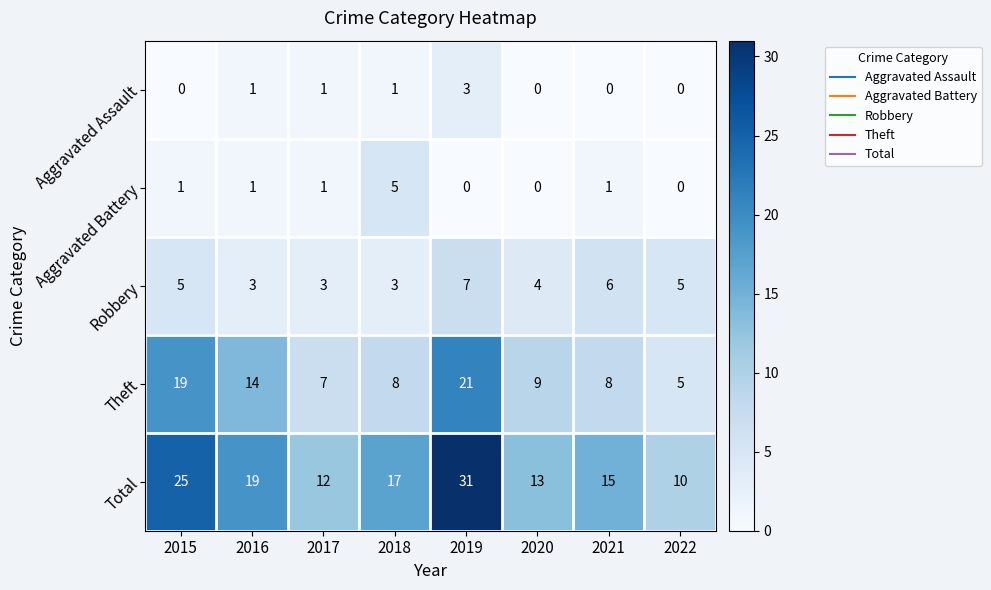

What is the difference between the maximum and second lowest values in the Aggravated Assault series?

3